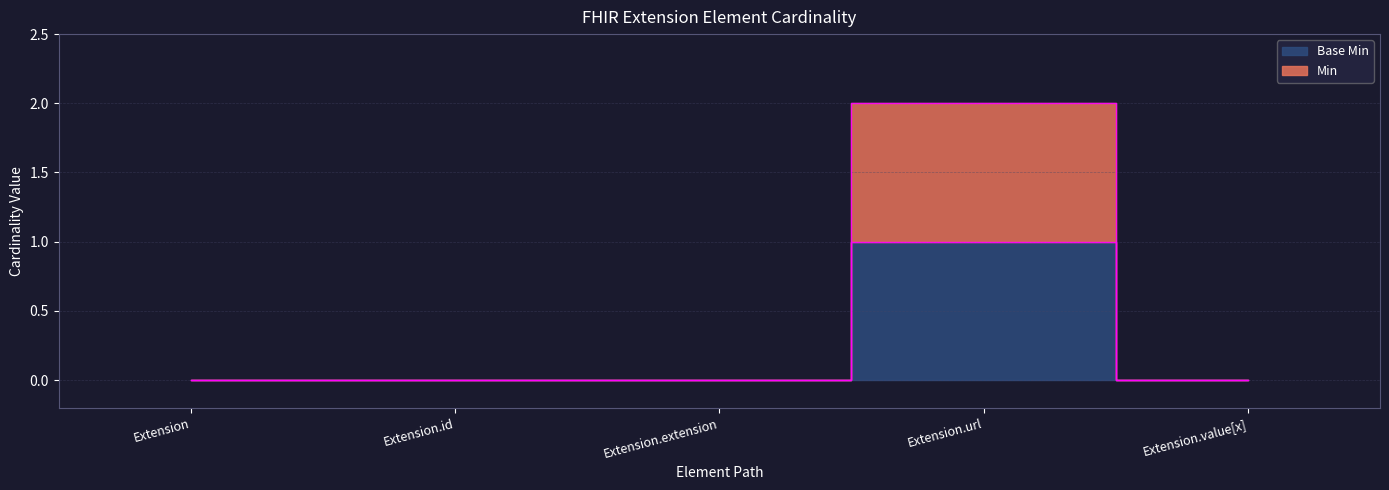

True or false: Min has a value of -1 at Extension.extension.

False